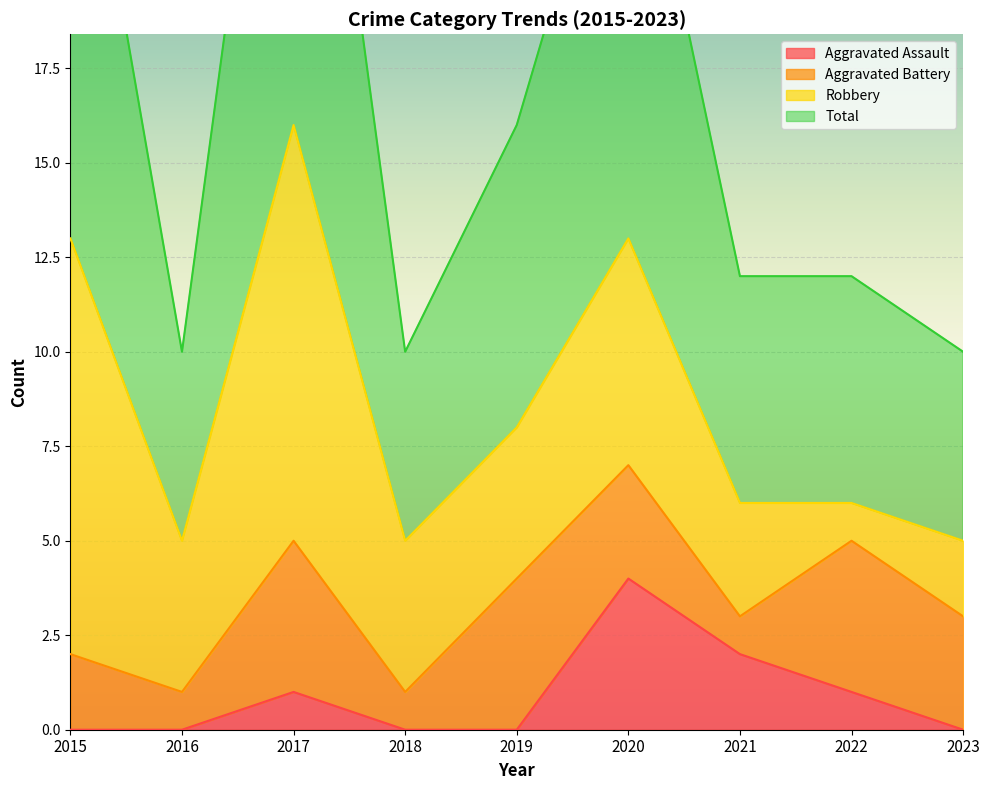

At how many categories does at least one series exceed 9?

9